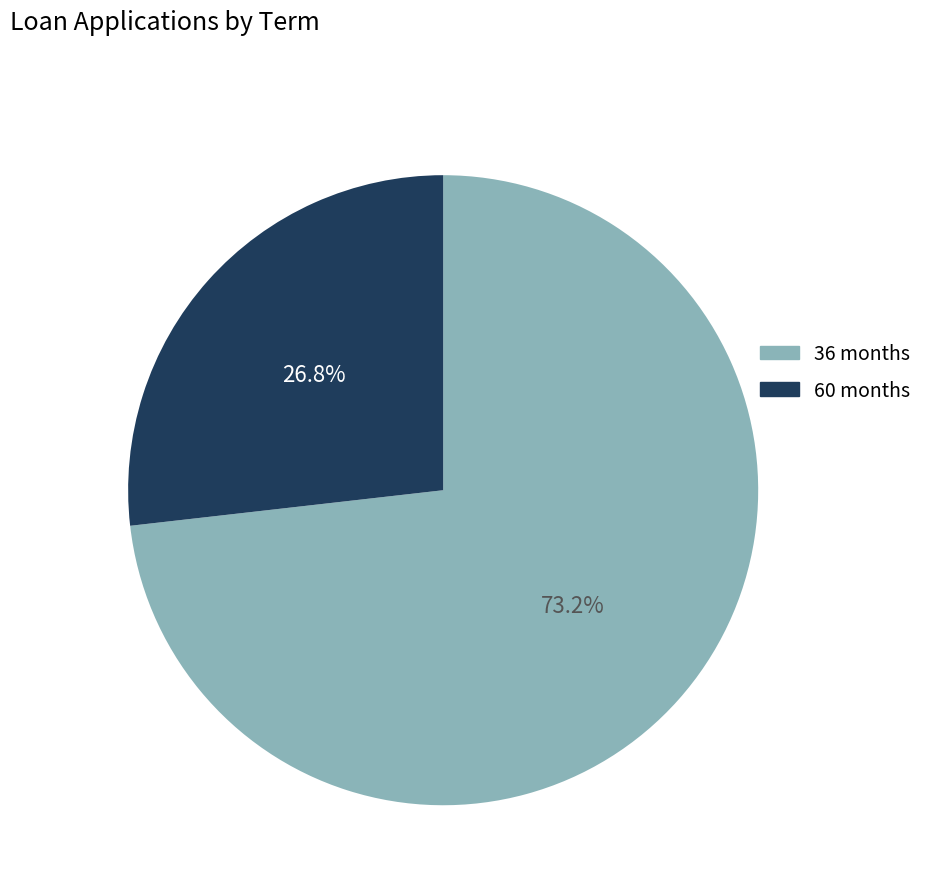

To the nearest percent, what is the difference between the largest and smallest slice percentages?

46%